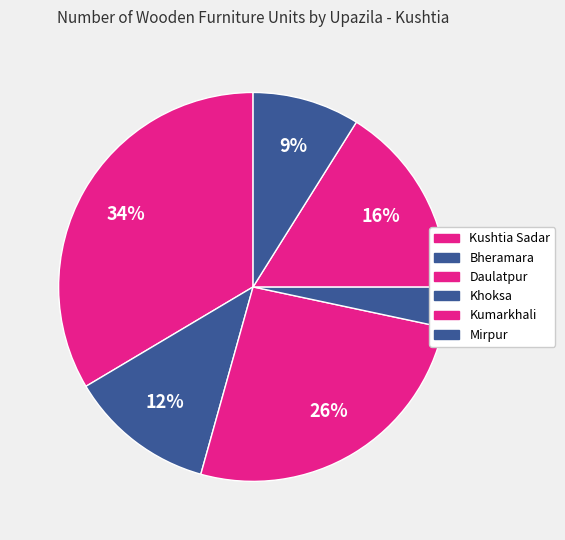

Between Kumarkhali and Kushtia Sadar, which is larger?

Kushtia Sadar